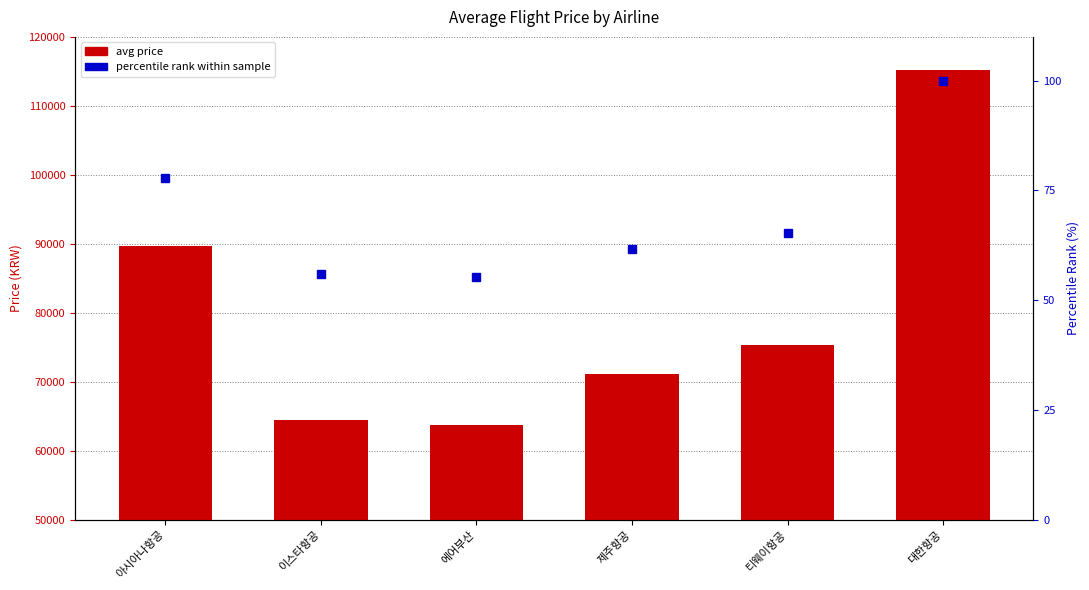

Which label corresponds to the largest value in the chart?

대한항공